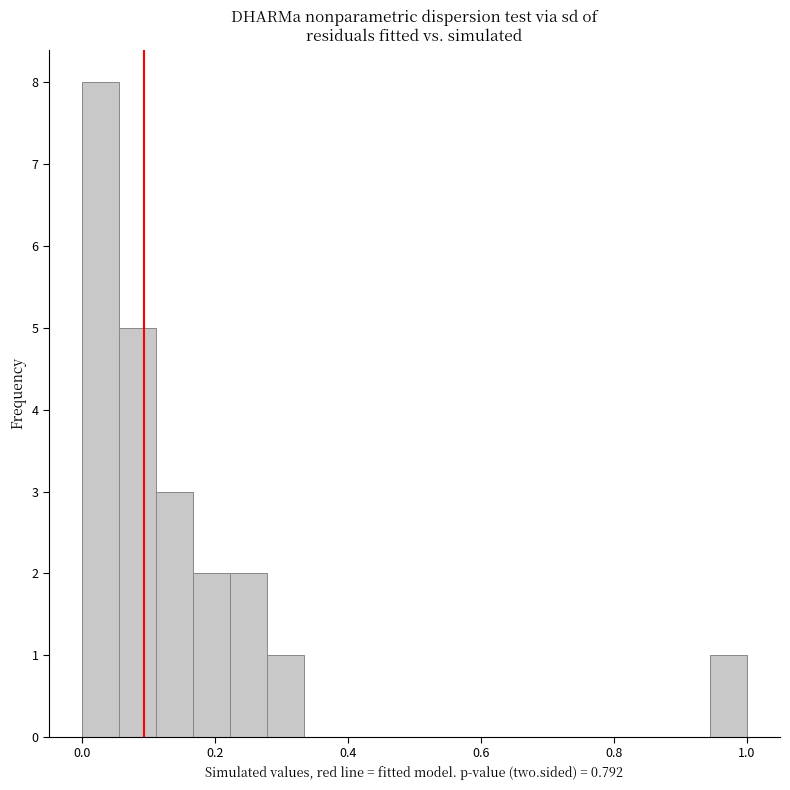

Around what value on the x-axis is the tallest bar? Give the approximate position of its centre, as read against the axis.

0.02